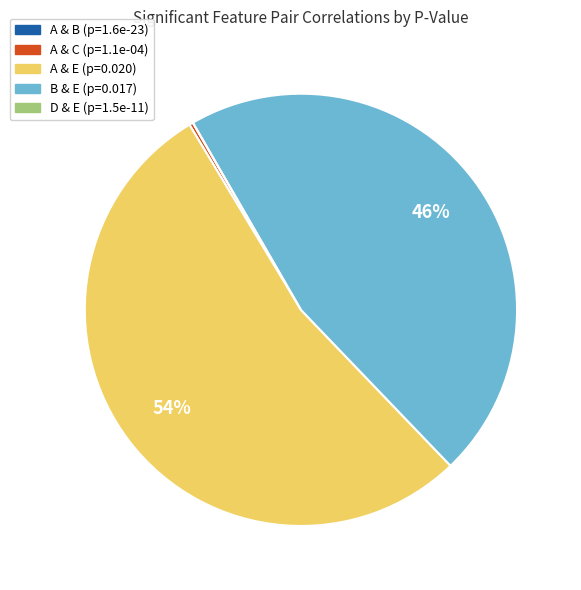

What is the largest slice in the pie chart?

A & E (p=0.020)